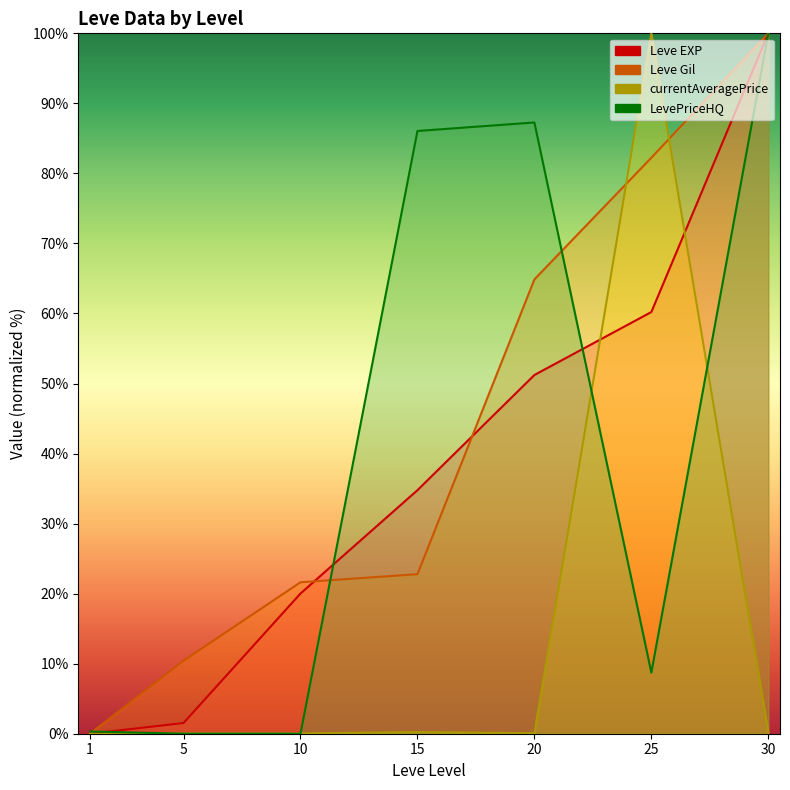

Rank the categories by Leve EXP value from highest to lowest.

30, 25, 20, 15, 10, 5, 1